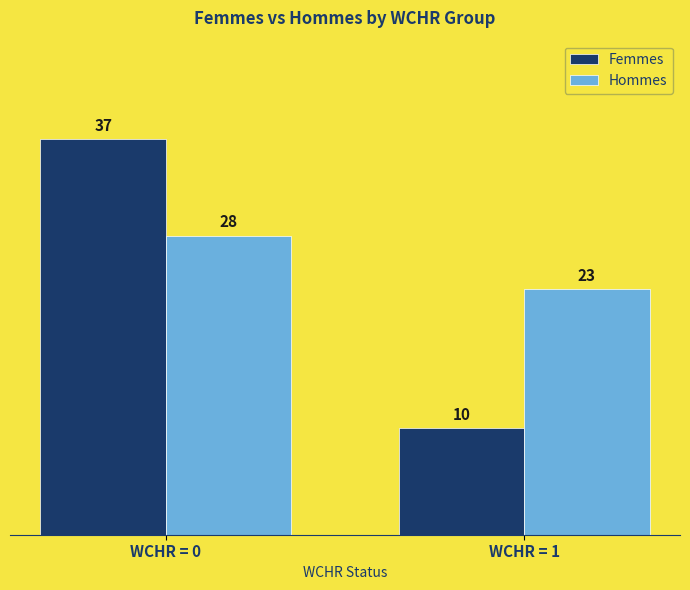

What is the difference between the Femmes values at WCHR = 0 and WCHR = 1?

27